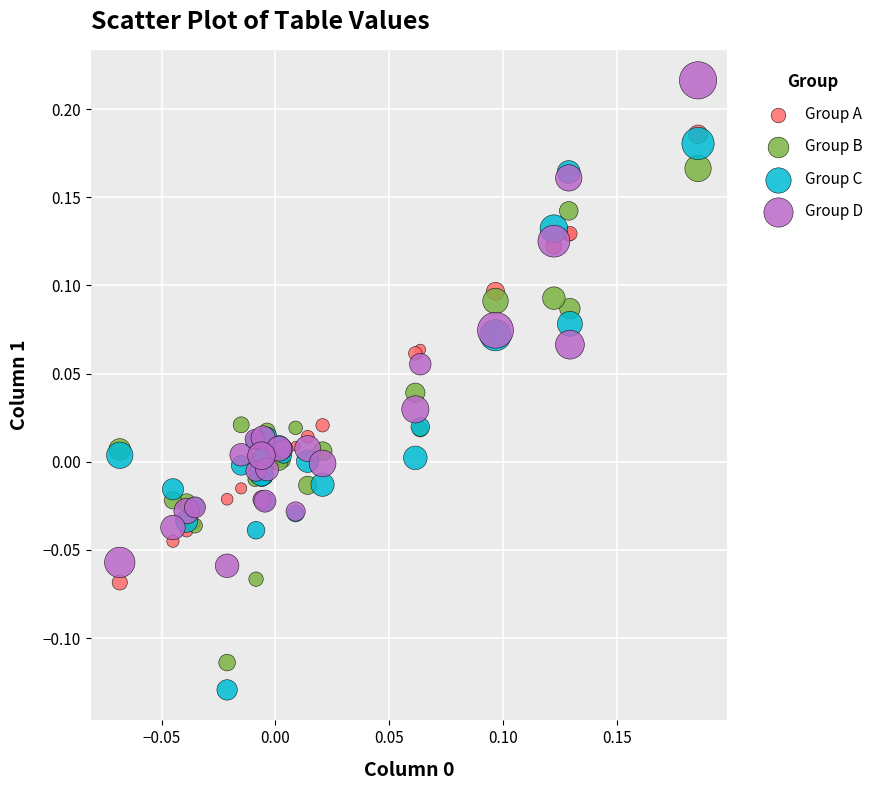

Which series reaches the minimum Y coordinate?

Group C